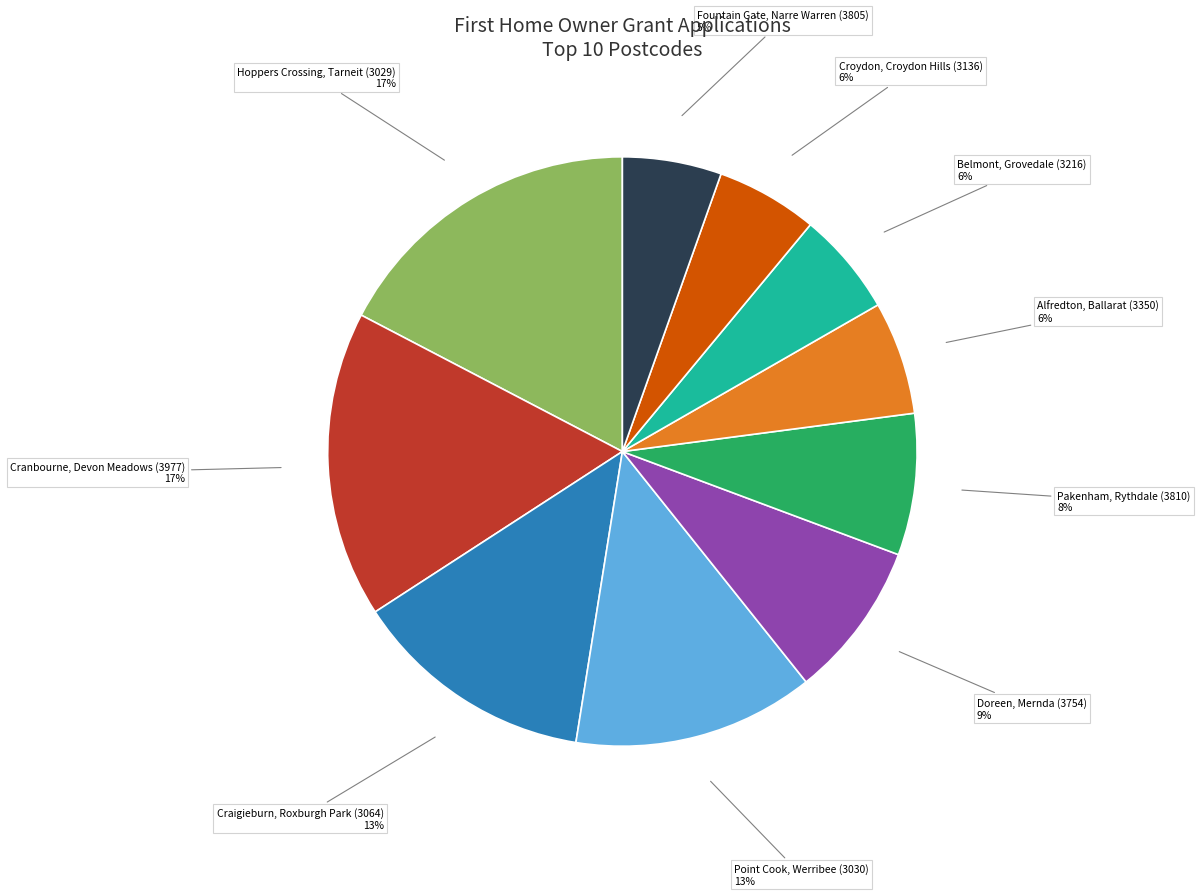

Count the number of slices in the pie.

10